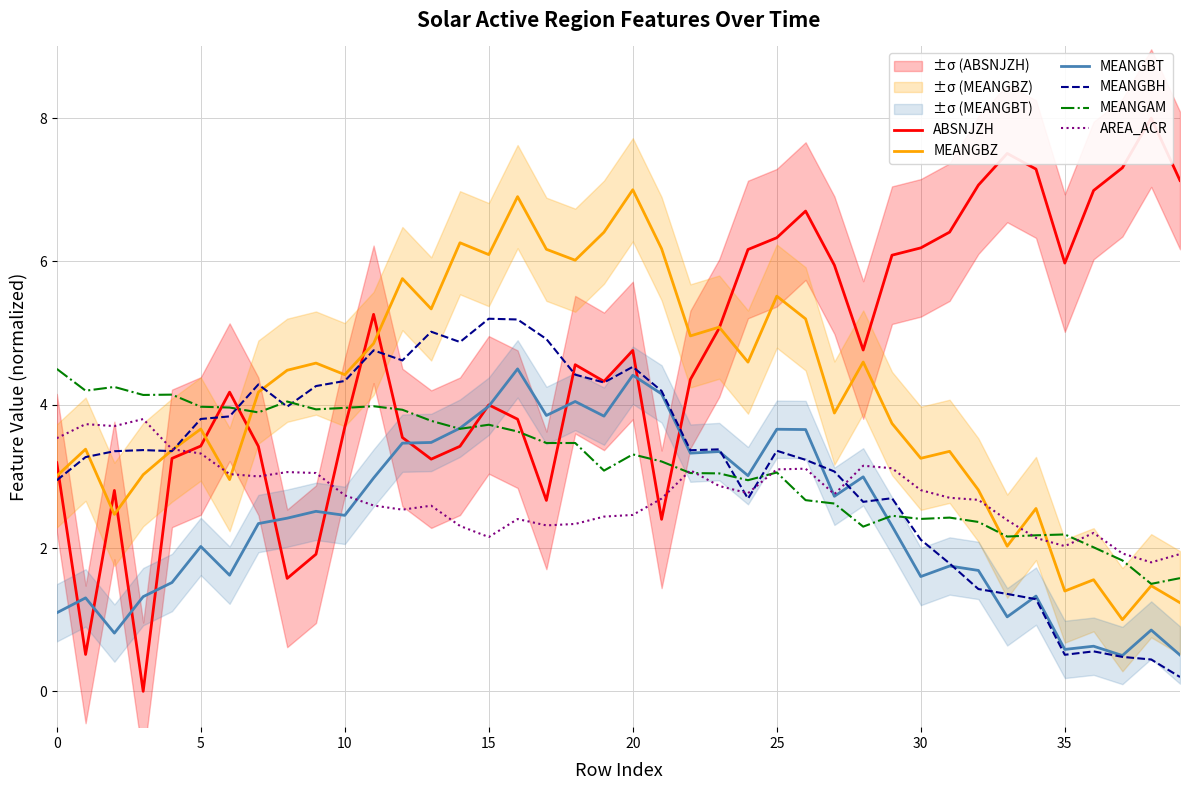

True or false: ABSNJZH has a value of 2.4 at 21.

True